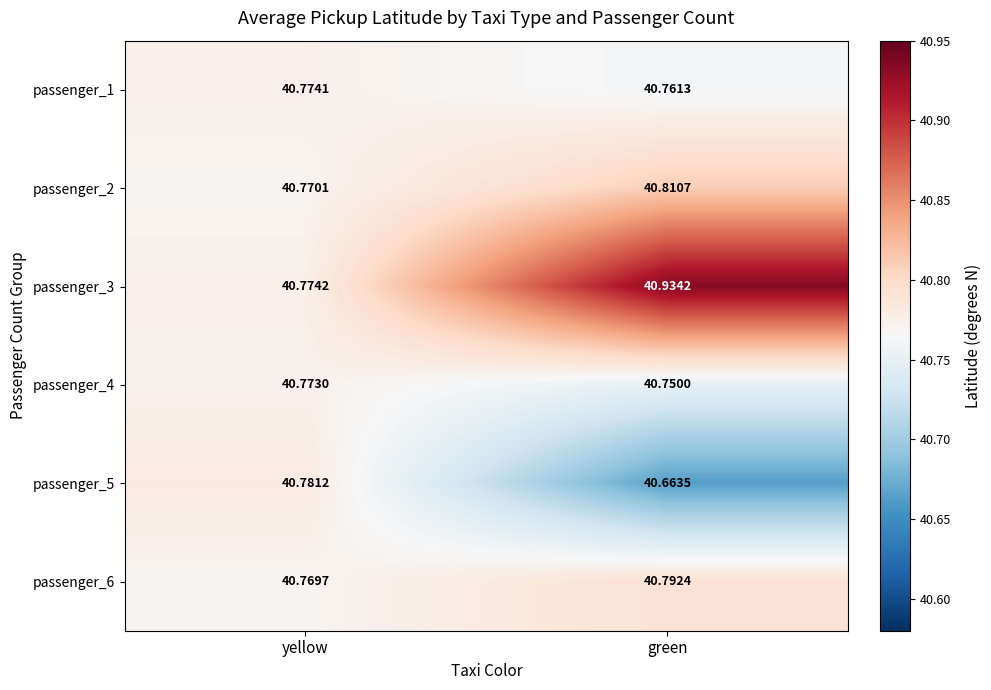

Which label corresponds to the largest value in the chart?

green